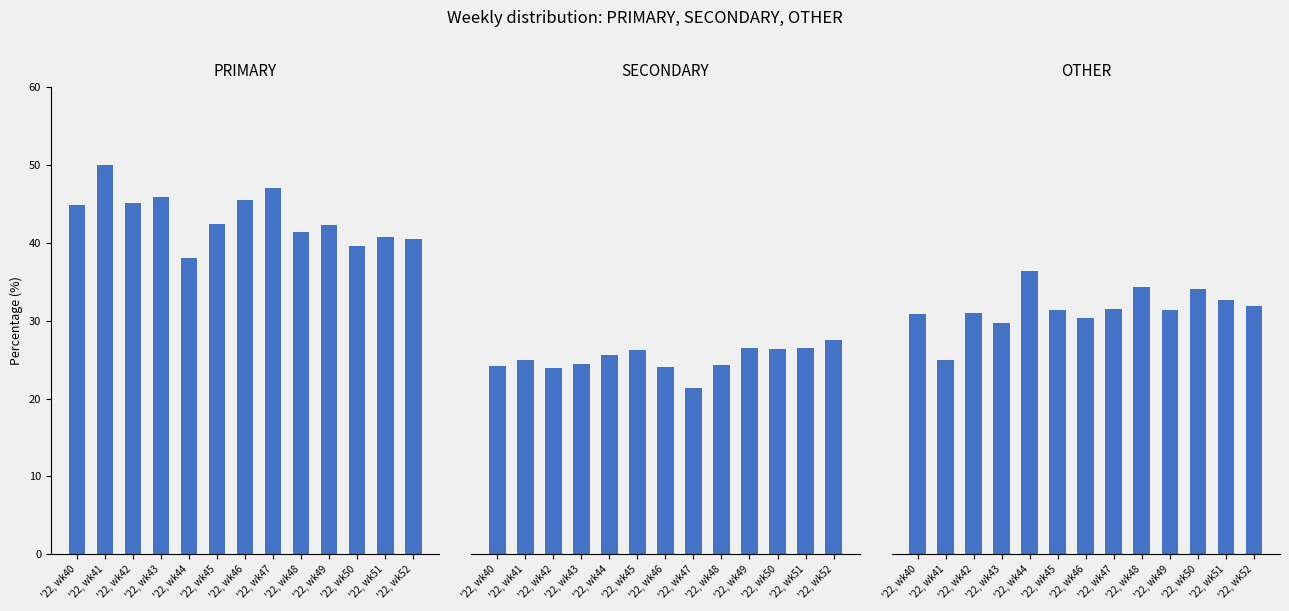

What value does the OTHER series have at '22, wk43?

29.7